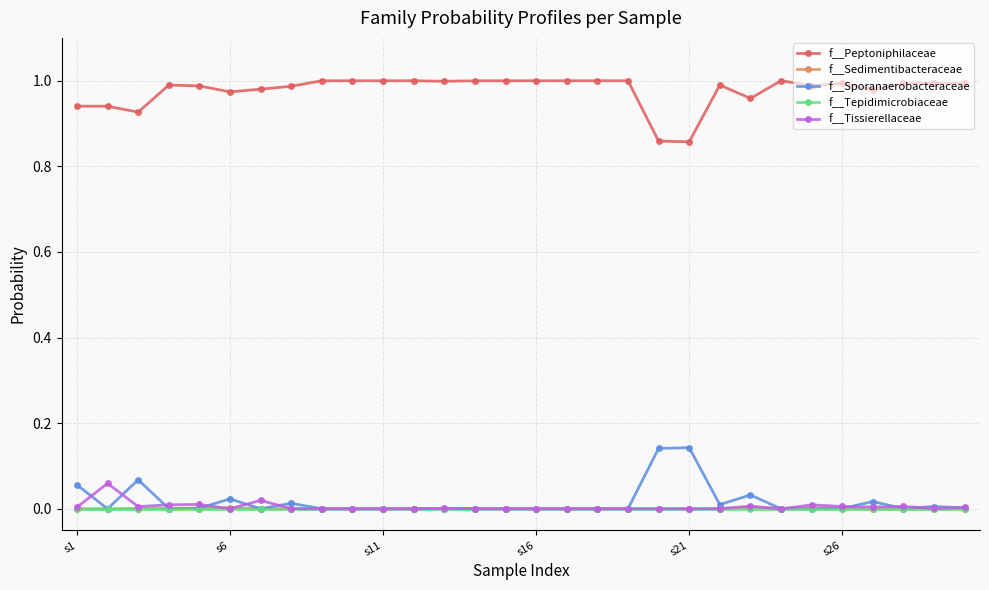

True or false: f__Sedimentibacteraceae and f__Peptoniphilaceae intersect in this chart.

False